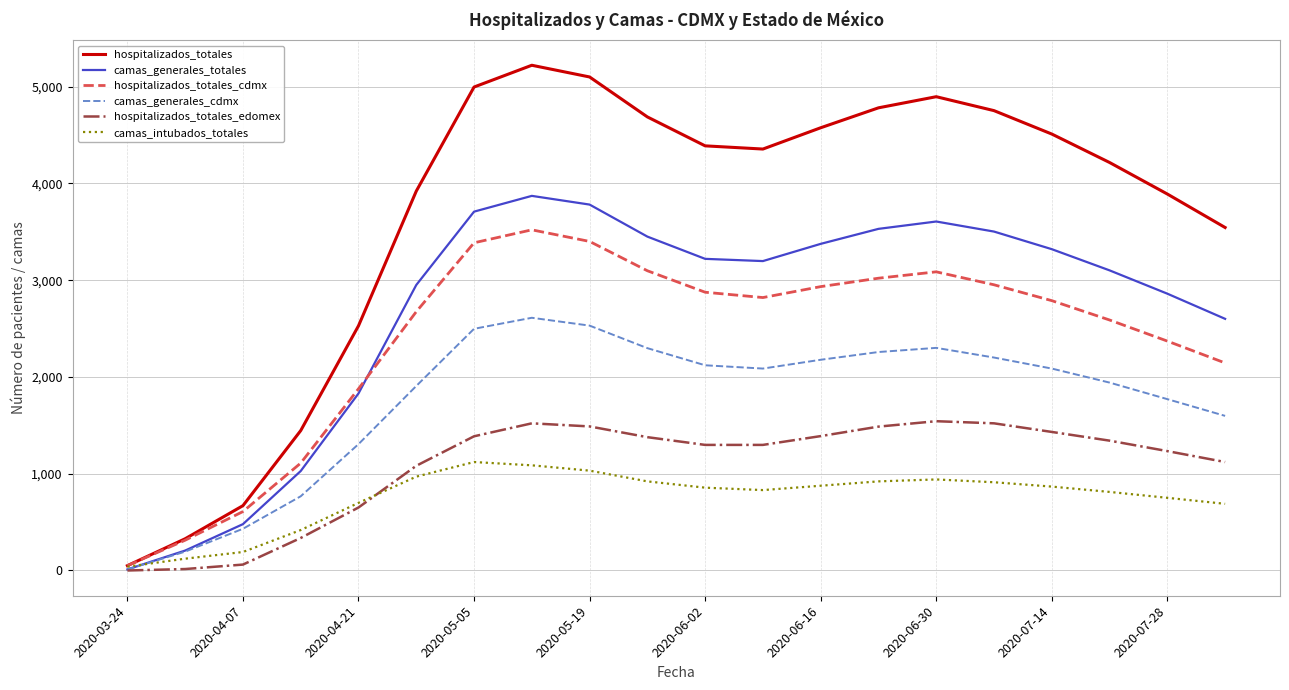

Which series has the largest total across all categories?

hospitalizados_totales